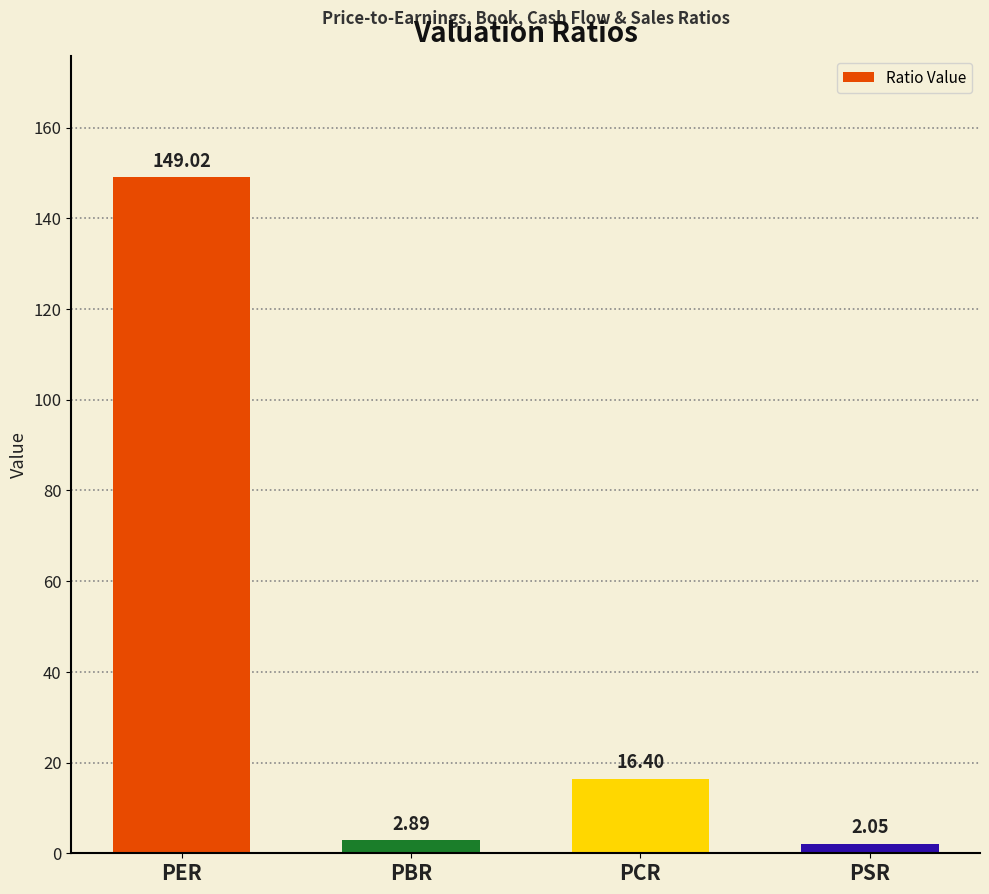

Rank the categories by value from highest to lowest.

PER, PCR, PBR, PSR